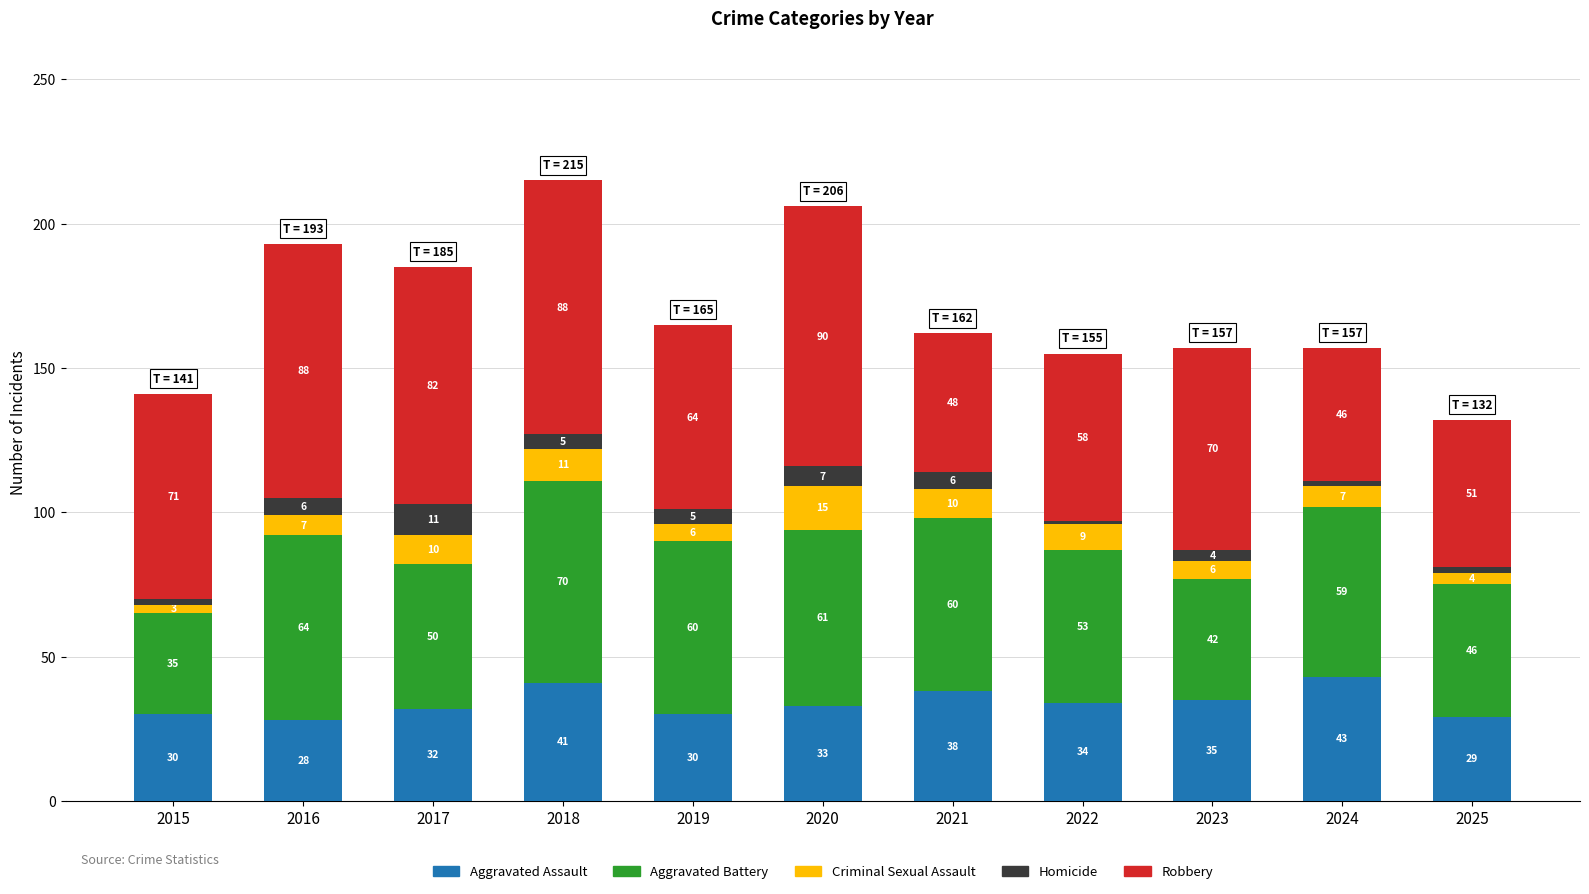

What is the maximum value for Aggravated Assault?

43